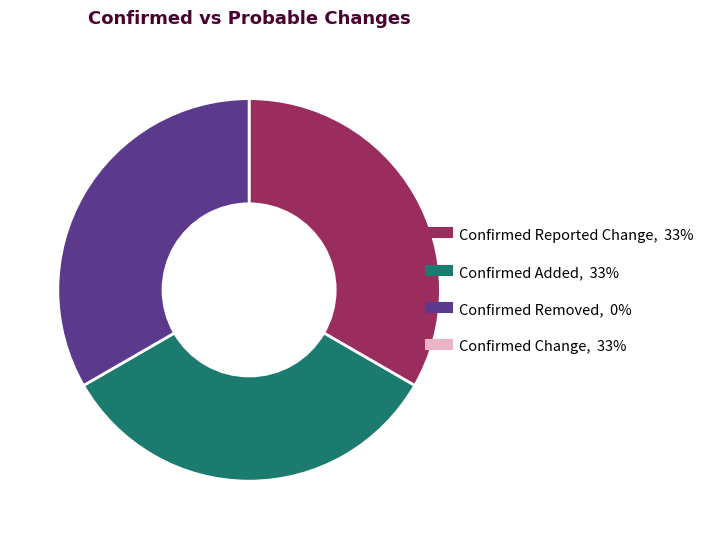

Is there a majority slice in this chart?

No